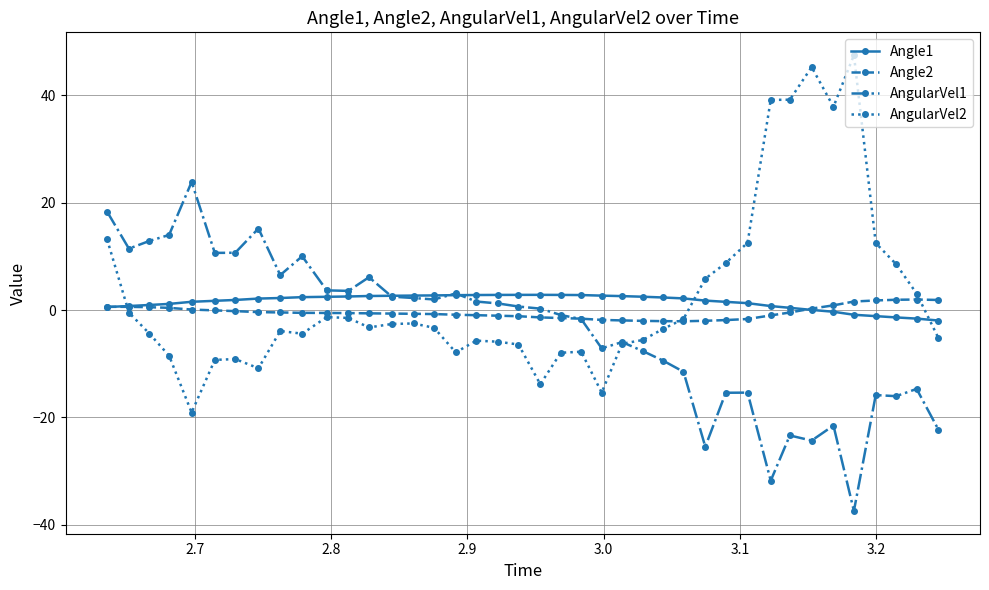

At how many categories does at least one series exceed 26?

5